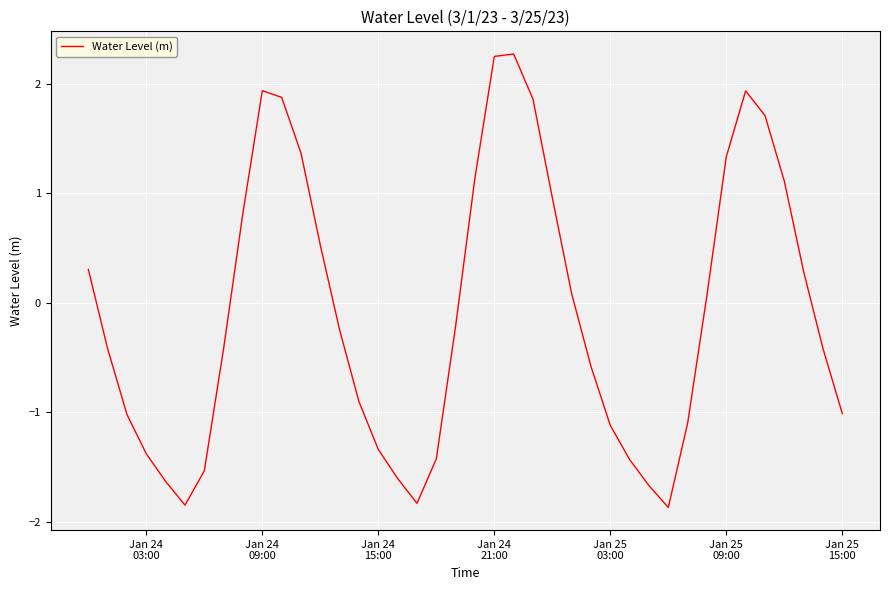

Does the chart display data point markers on the line(s)?

No